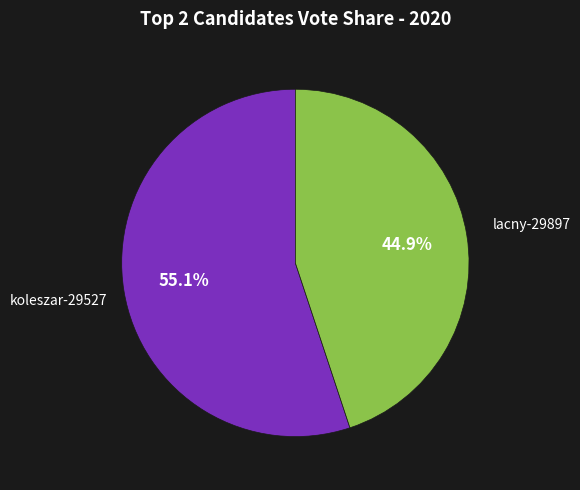

To the nearest percent, what portion does lacny-29897 represent?

45%